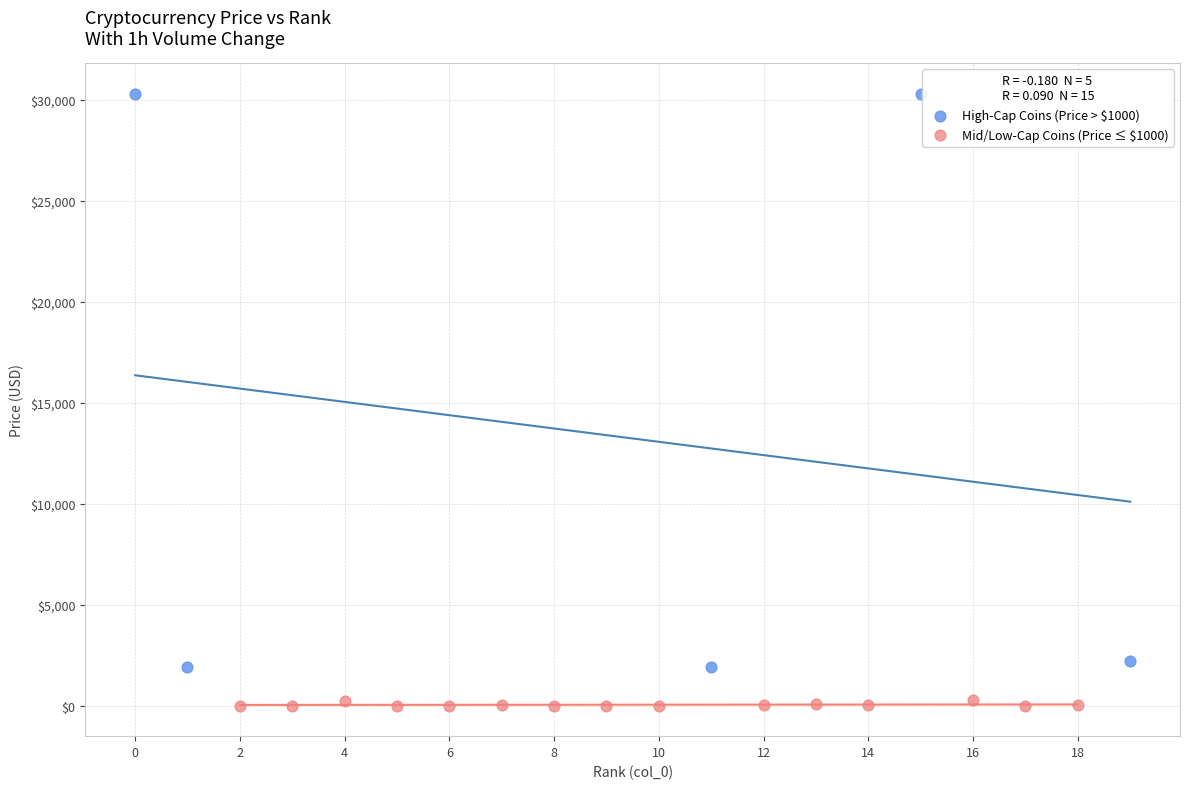

Which series contains the highest Y value?

High-Cap Coins (Price > $1000)